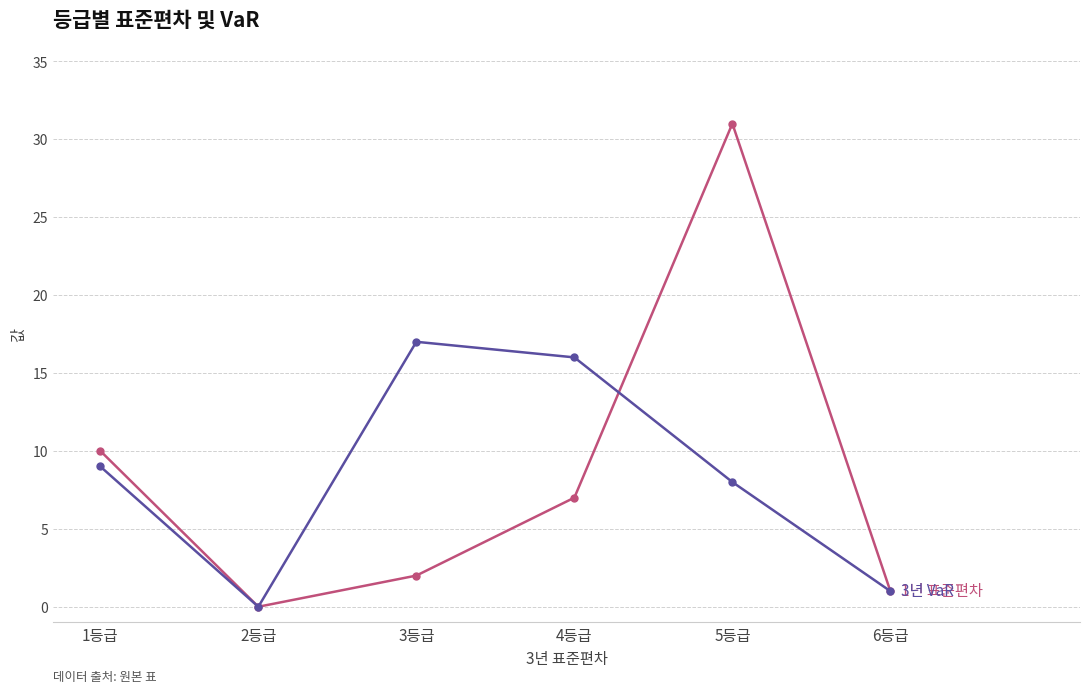

Reading left to right, list all the values displayed in this chart.

1년 표준편차: 10	0	2	7	31	1
3년 VaR: 9	0	17	16	8	1